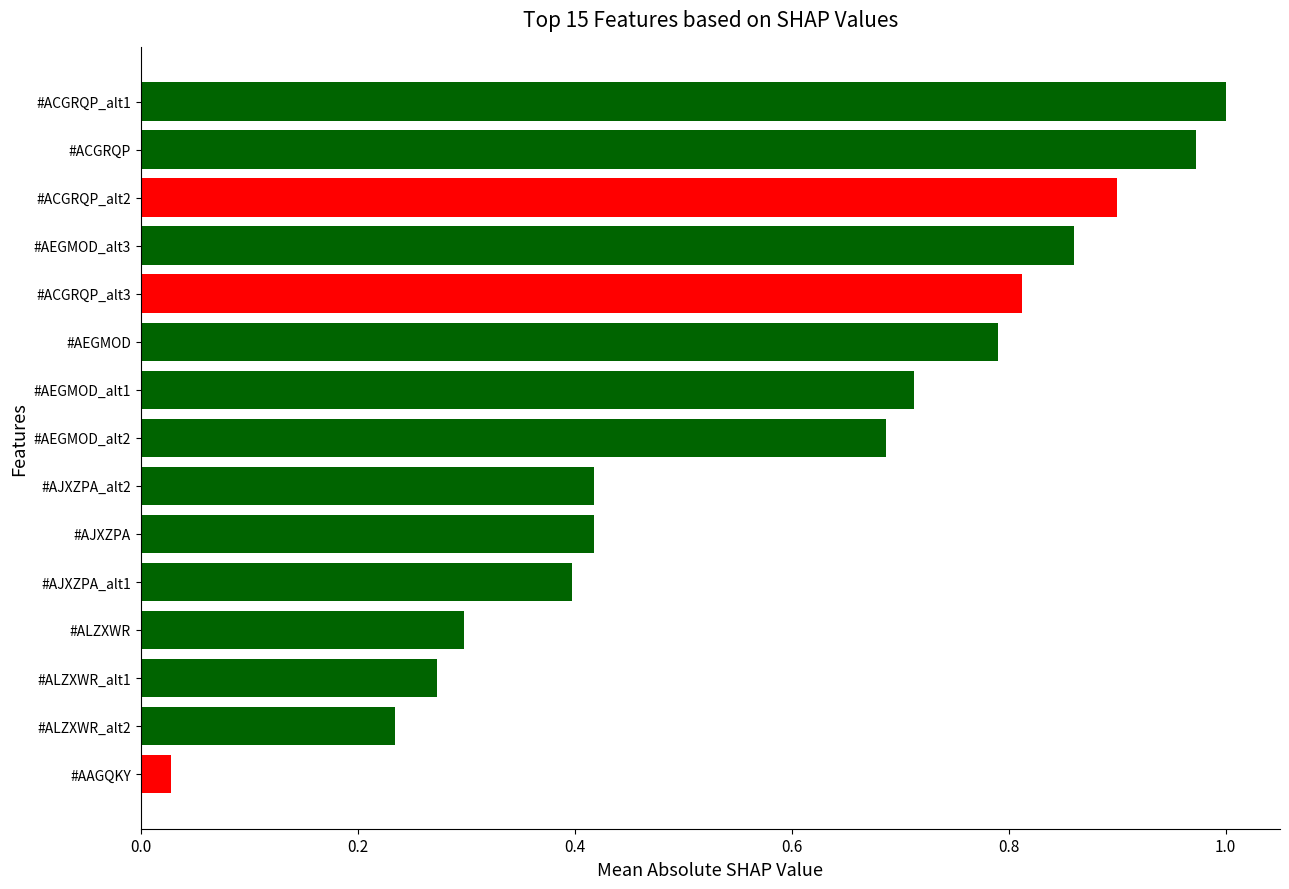

At which label is the value closest to 0?

#AAGQKY